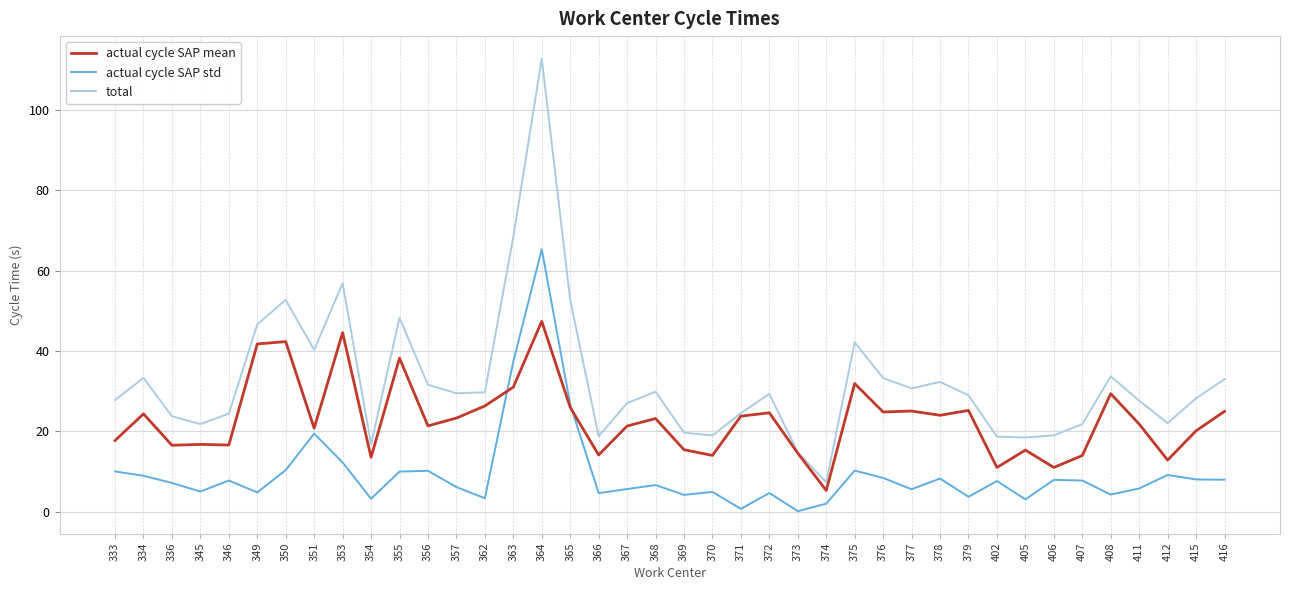

Which series has the largest range (max minus min)?

total